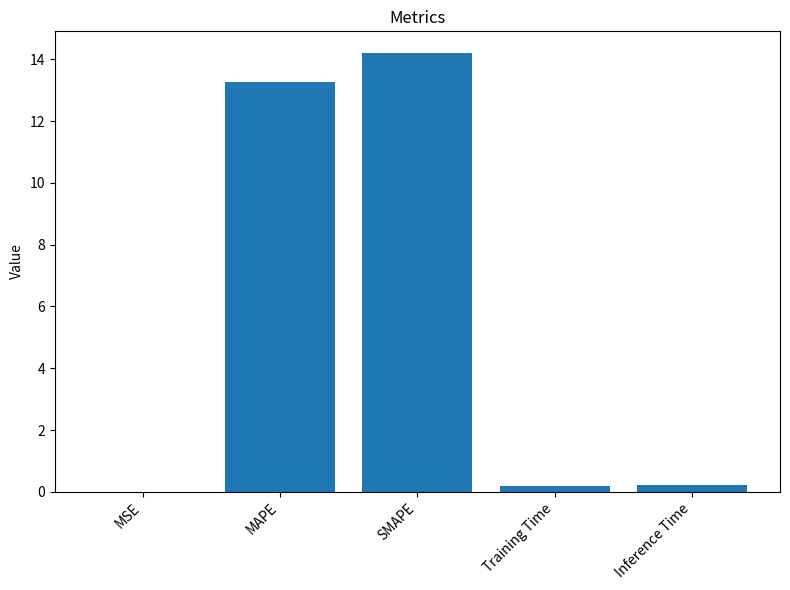

Where is the data nearest to the value 7?

MAPE